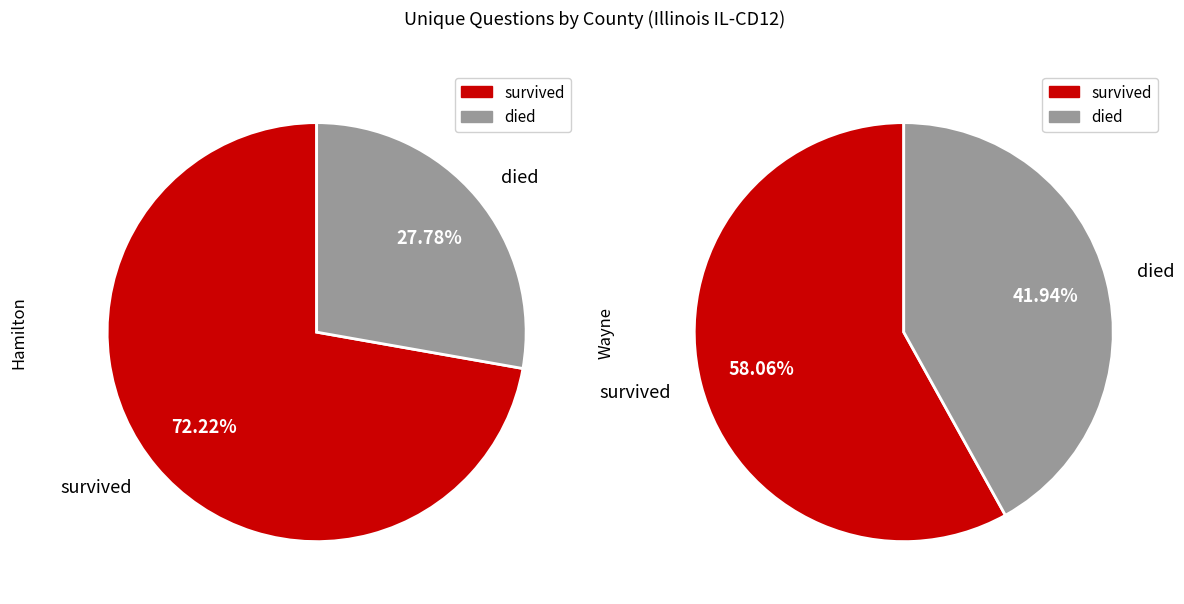

To the nearest percent, what is the average slice percentage?

50%